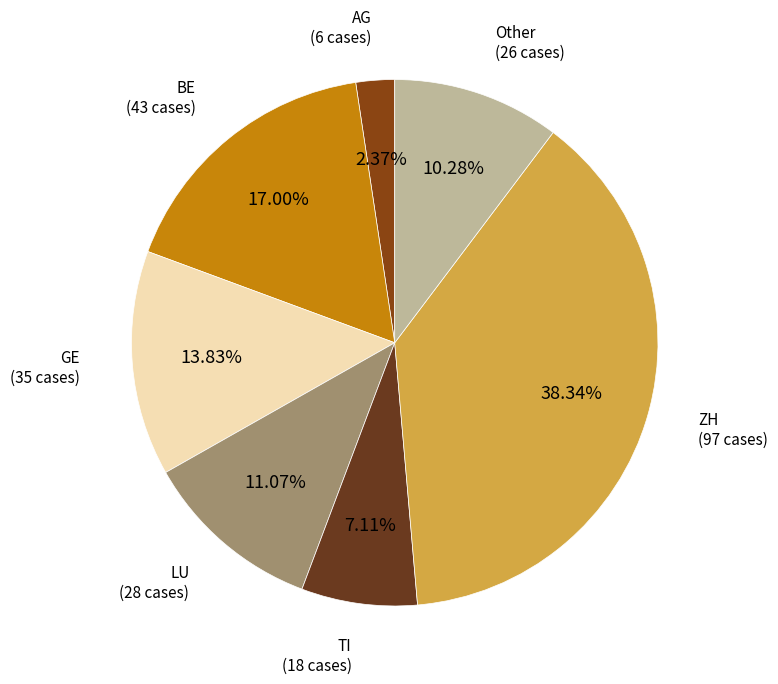

Does any single category account for the majority?

No